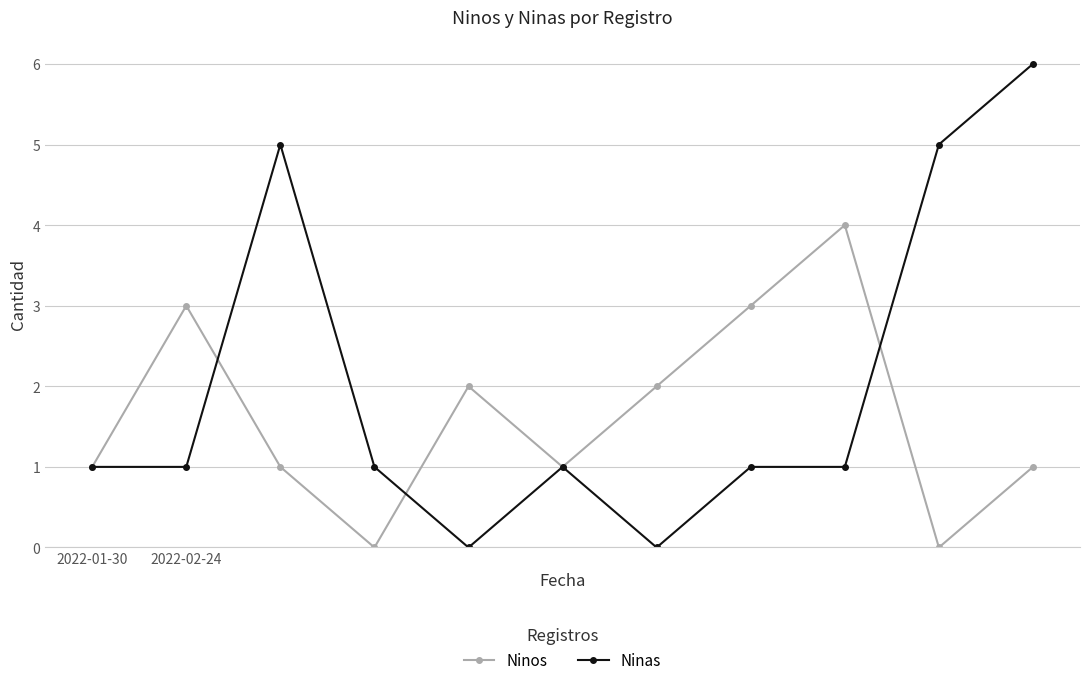

Reading left to right, list all the values displayed in this chart.

Ninos: 1	3	1	0	2	1	2	3	4	0	1
Ninas: 1	1	5	1	0	1	0	1	1	5	6